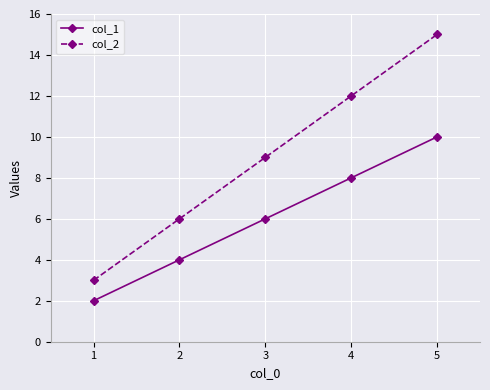

True or false: col_2 and col_1 intersect in this chart.

False